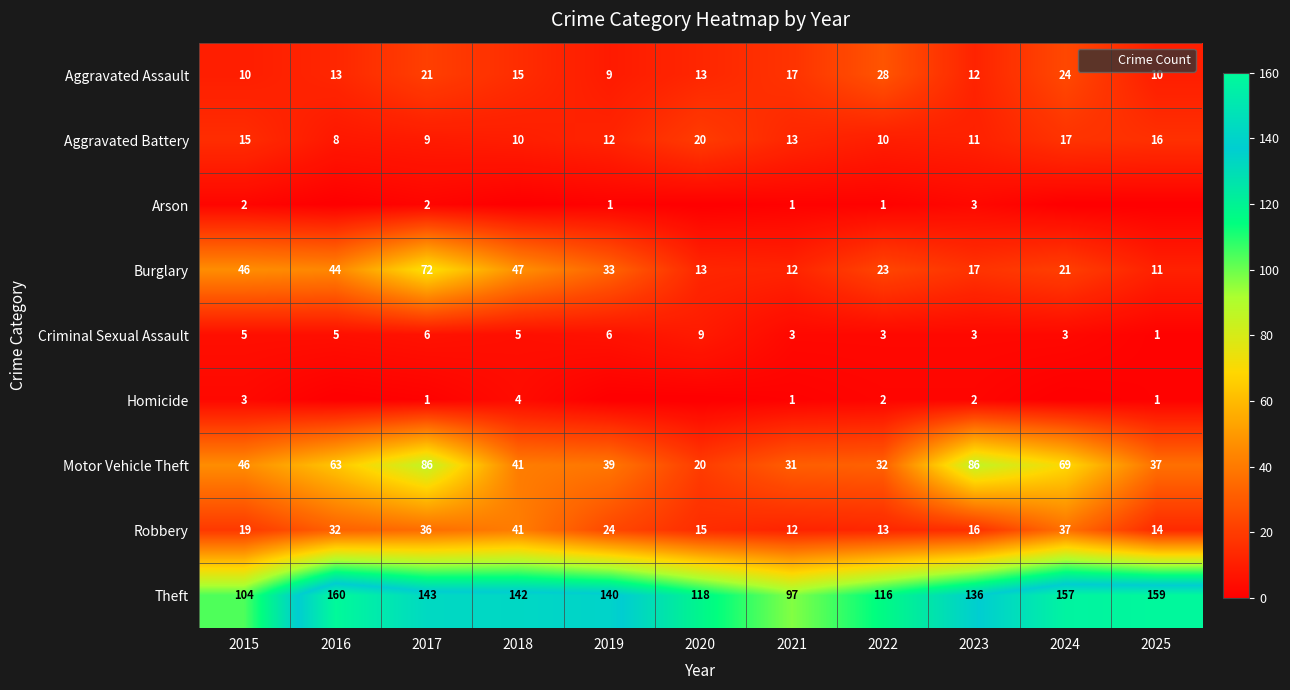

What is the sum of all Arson values?

10